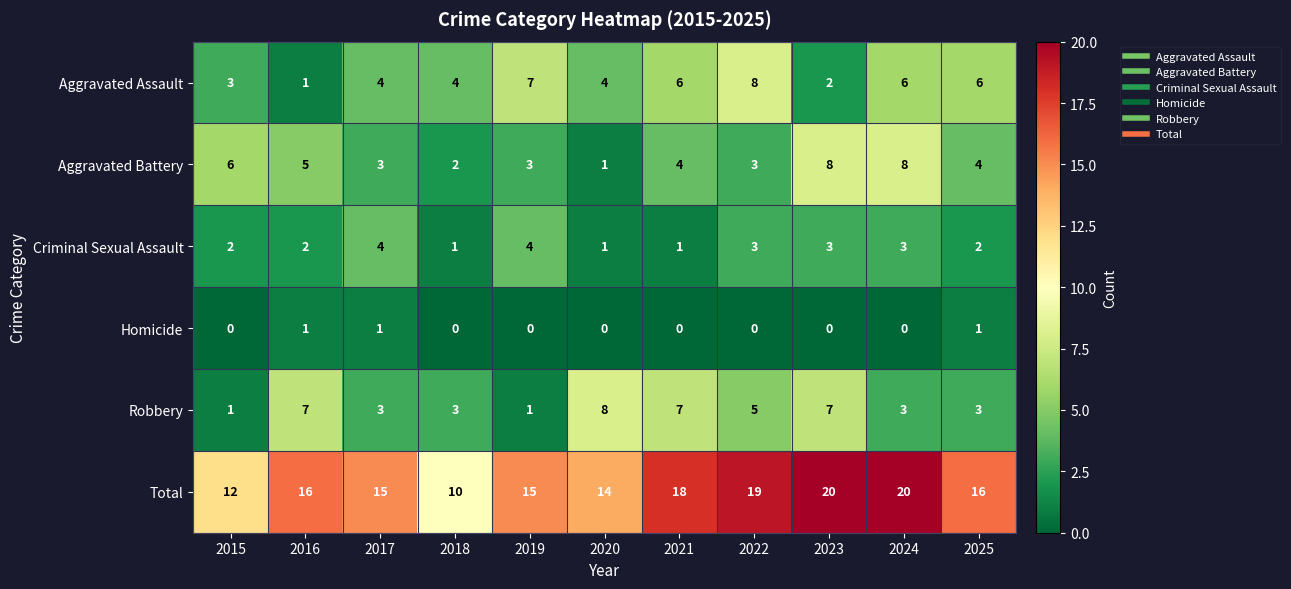

Between 2020 and 2023, which series saw the biggest shift?

Aggravated Battery